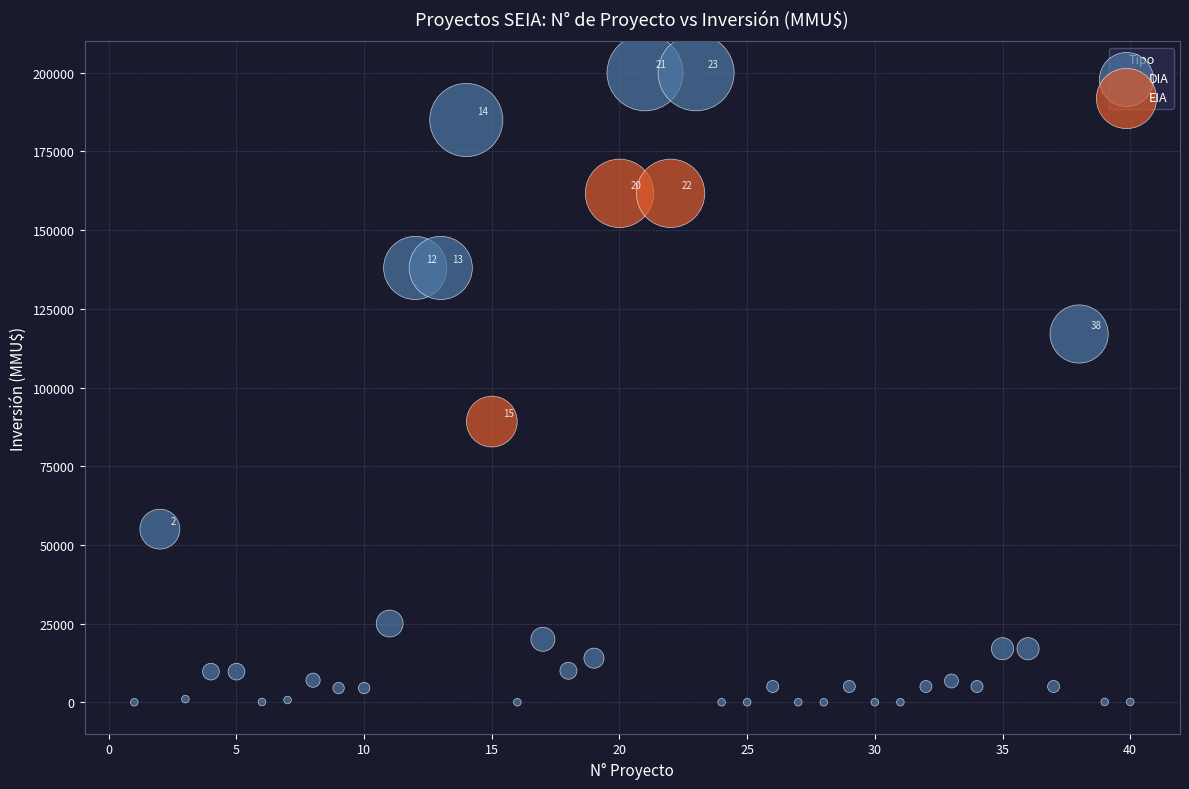

Which series contains the lowest Y value?

DIA